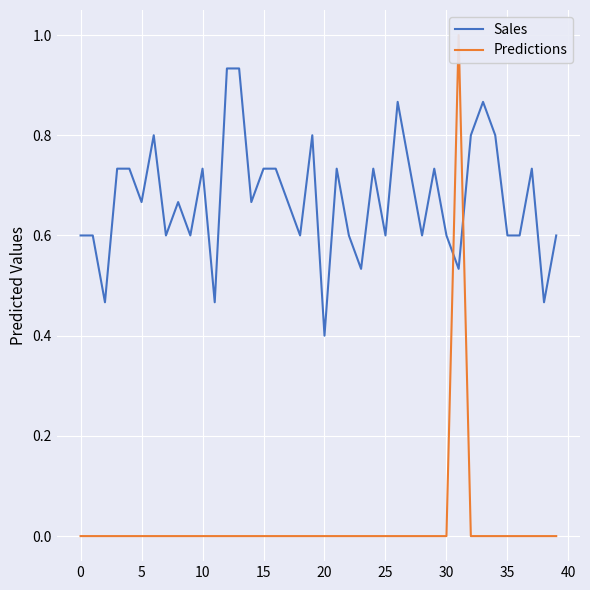

List the series in order of their overall mean, lowest first.

Predictions, Sales